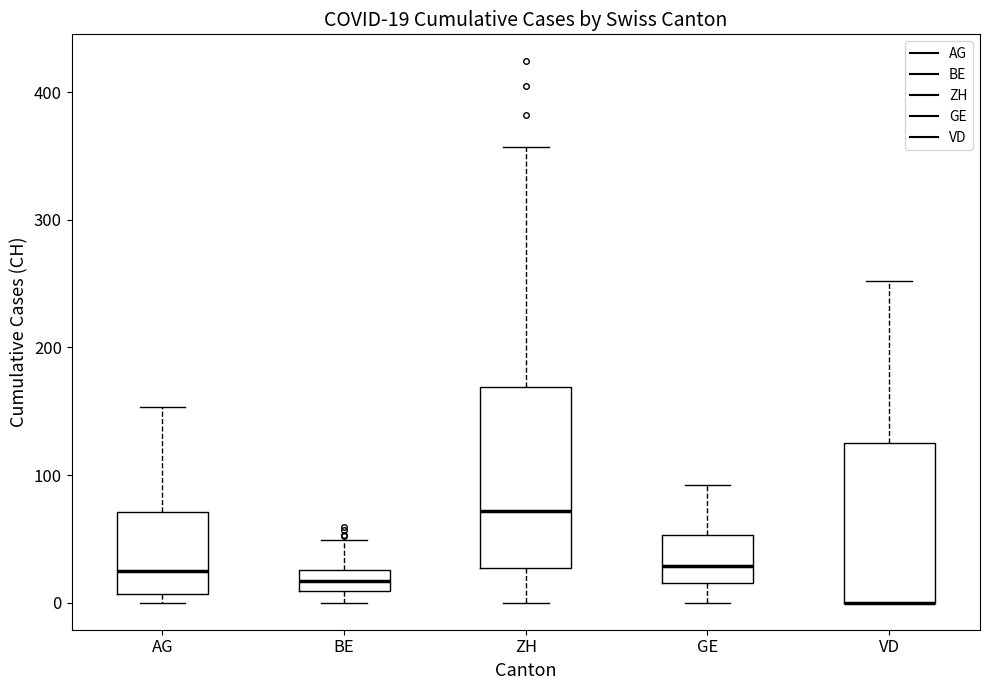

Comparing the boxes themselves (not the whiskers), which one is the tallest?

ZH